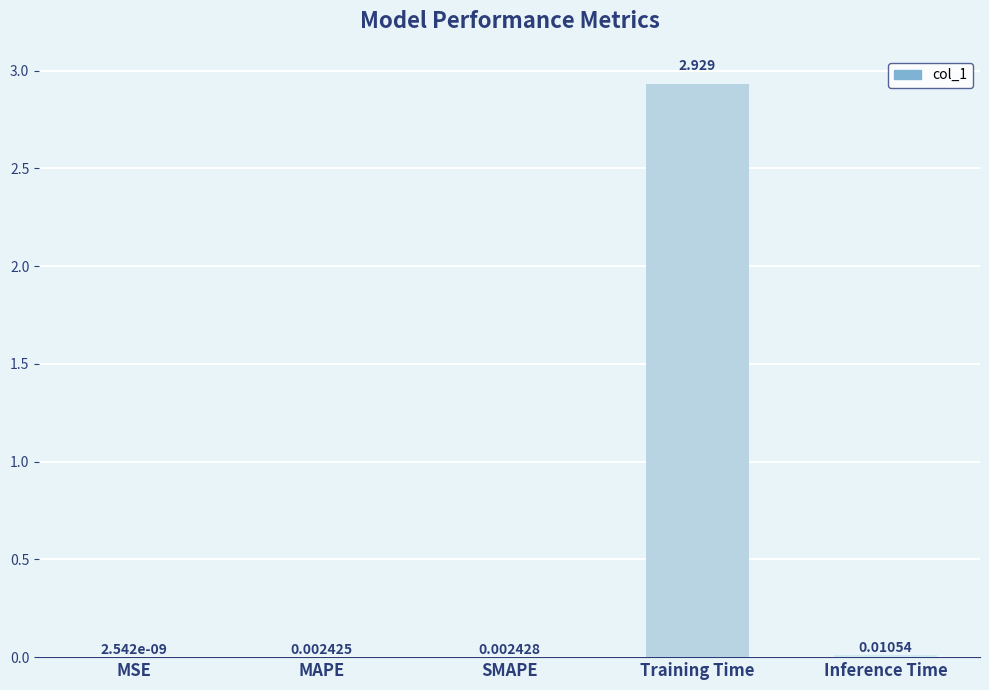

Which has a higher value, Inference Time or SMAPE?

Inference Time